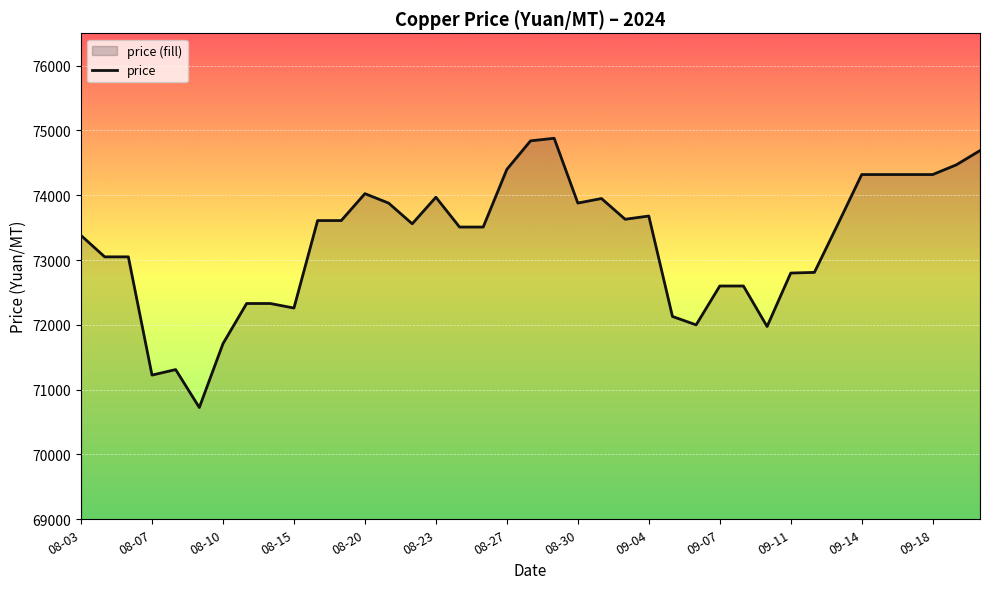

What is the greatest value displayed?

74880